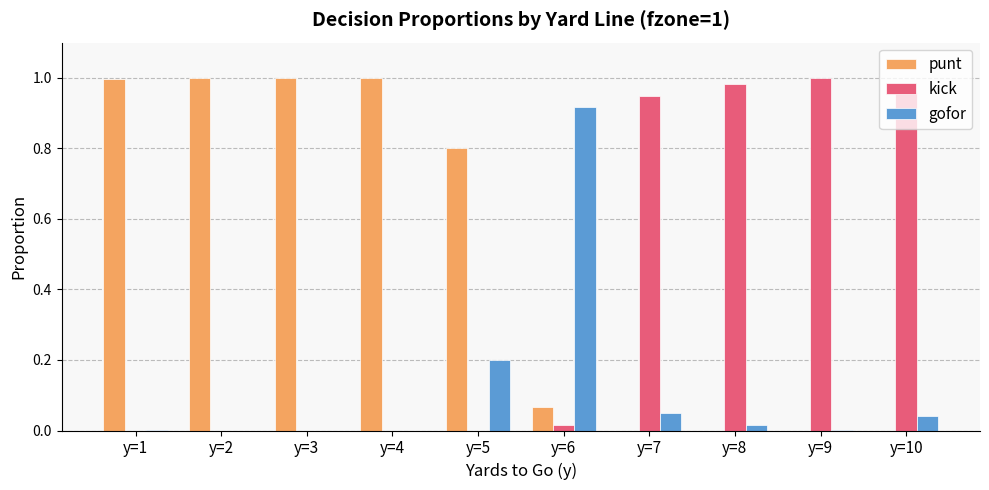

What is the sum of all kick values?

3.9